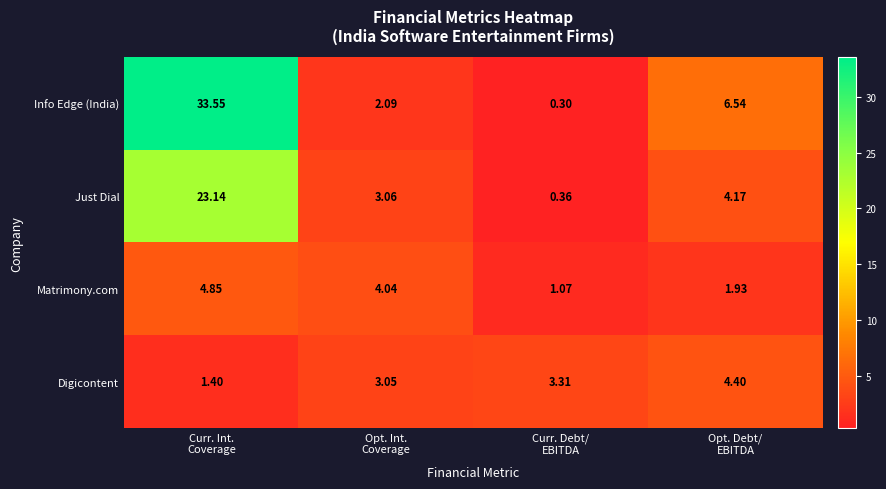

Rank the series by their maximum value, from highest to lowest.

Info Edge (India), Just Dial, Matrimony.com, Digicontent